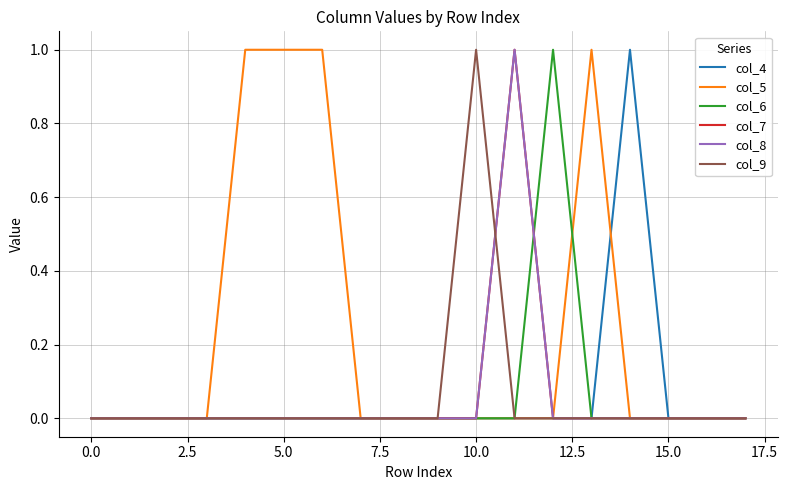

How many col_5 values are between 0 and 1?

18